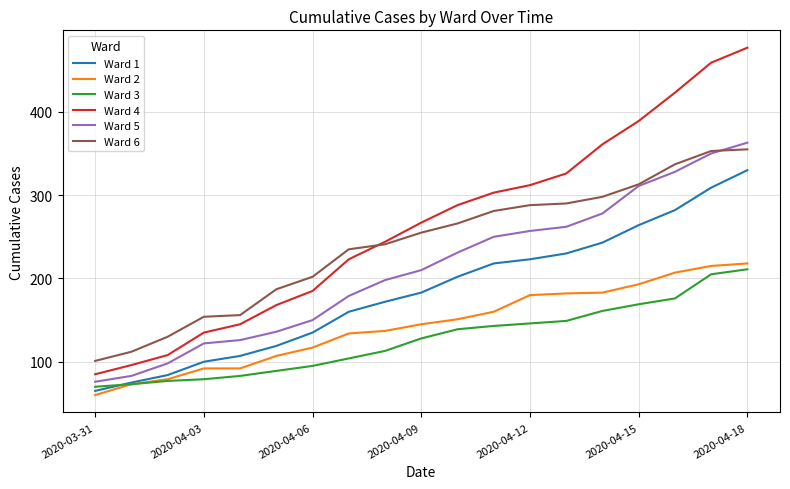

Which series has the largest total across all categories?

Ward 4